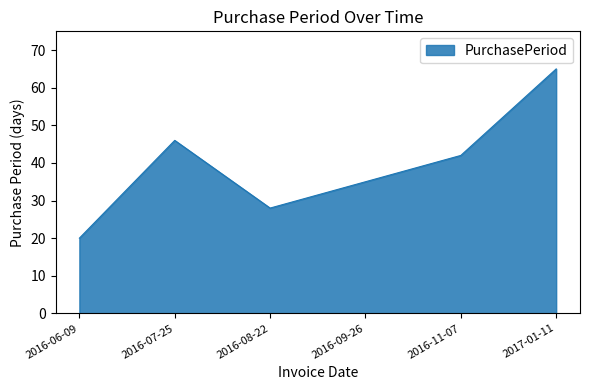

Reading right to left, what are all the values shown in this chart?

65	42	35	28	46	20